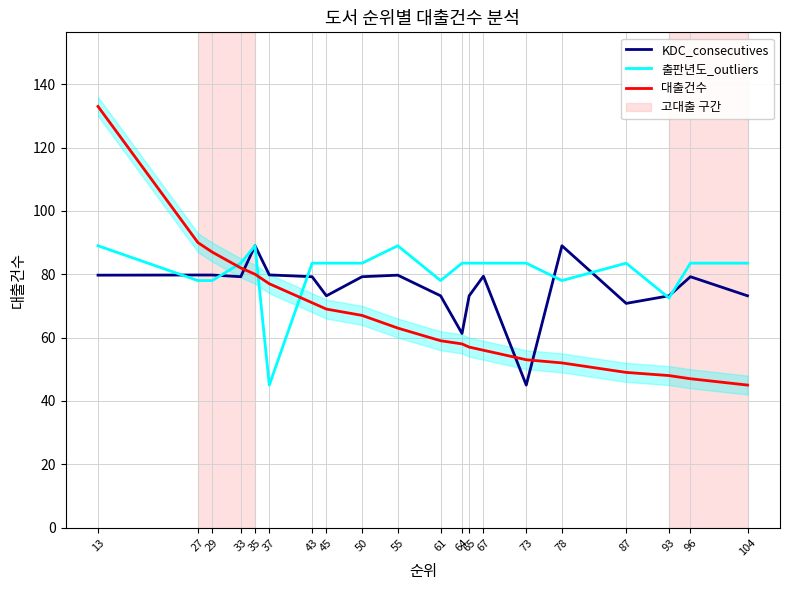

Is the value of 대출건수 at 35 greater than the value of KDC_consecutives at 45?

Yes